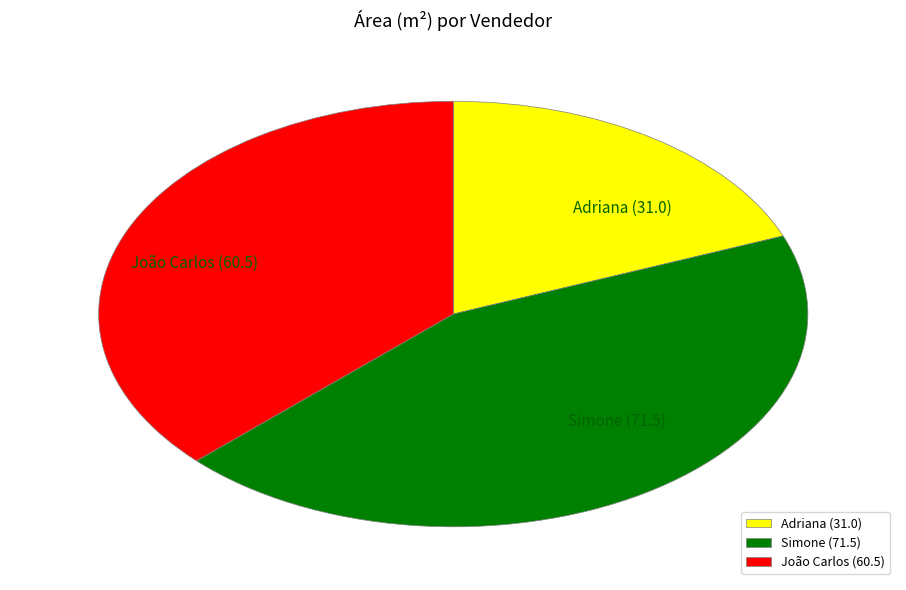

Which category has the biggest portion of the pie?

Simone